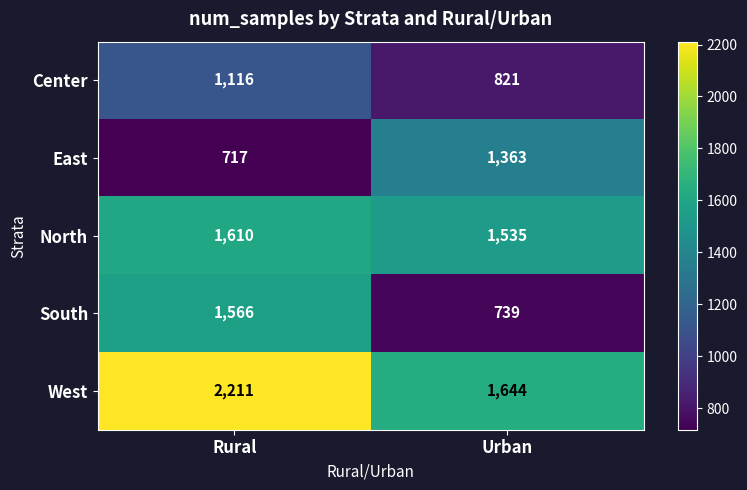

Where is West nearest to the value 1927?

Urban